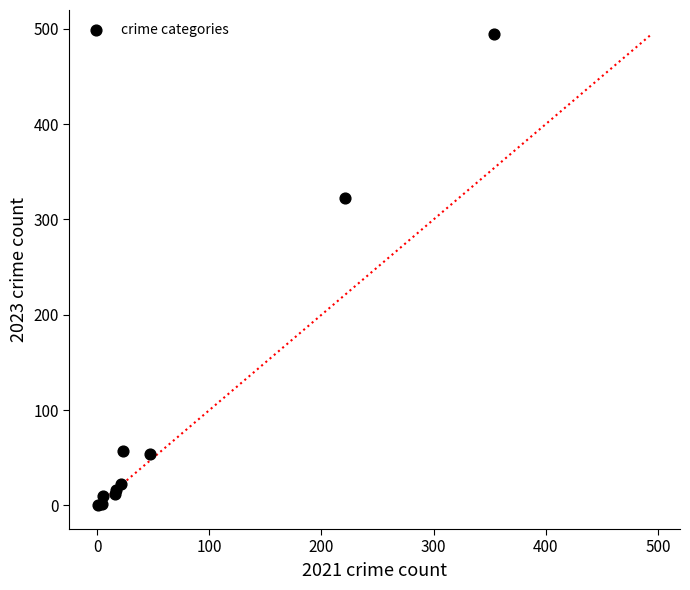

What Y value in the scatter plot is closest to 247?

322